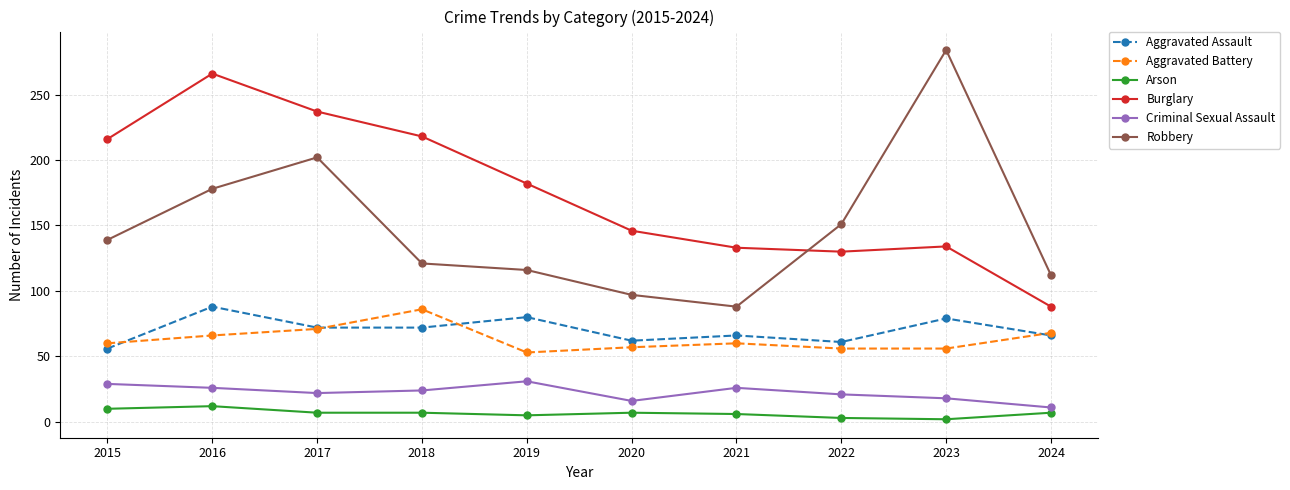

What is the sum of all Criminal Sexual Assault values?

224